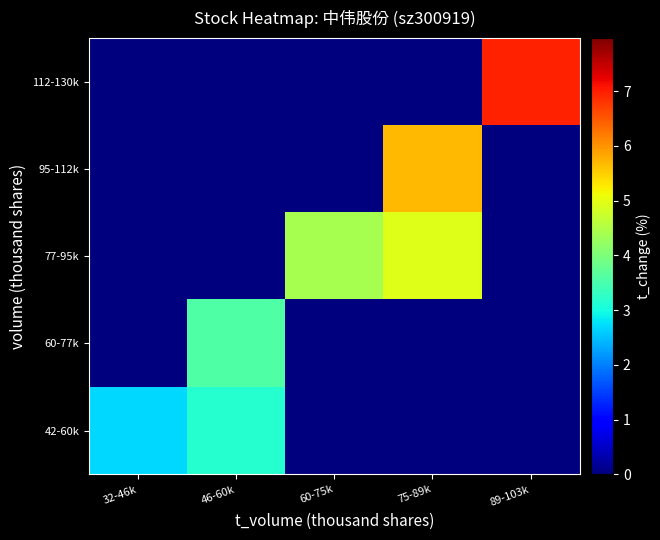

What is the greatest value displayed?

7.0